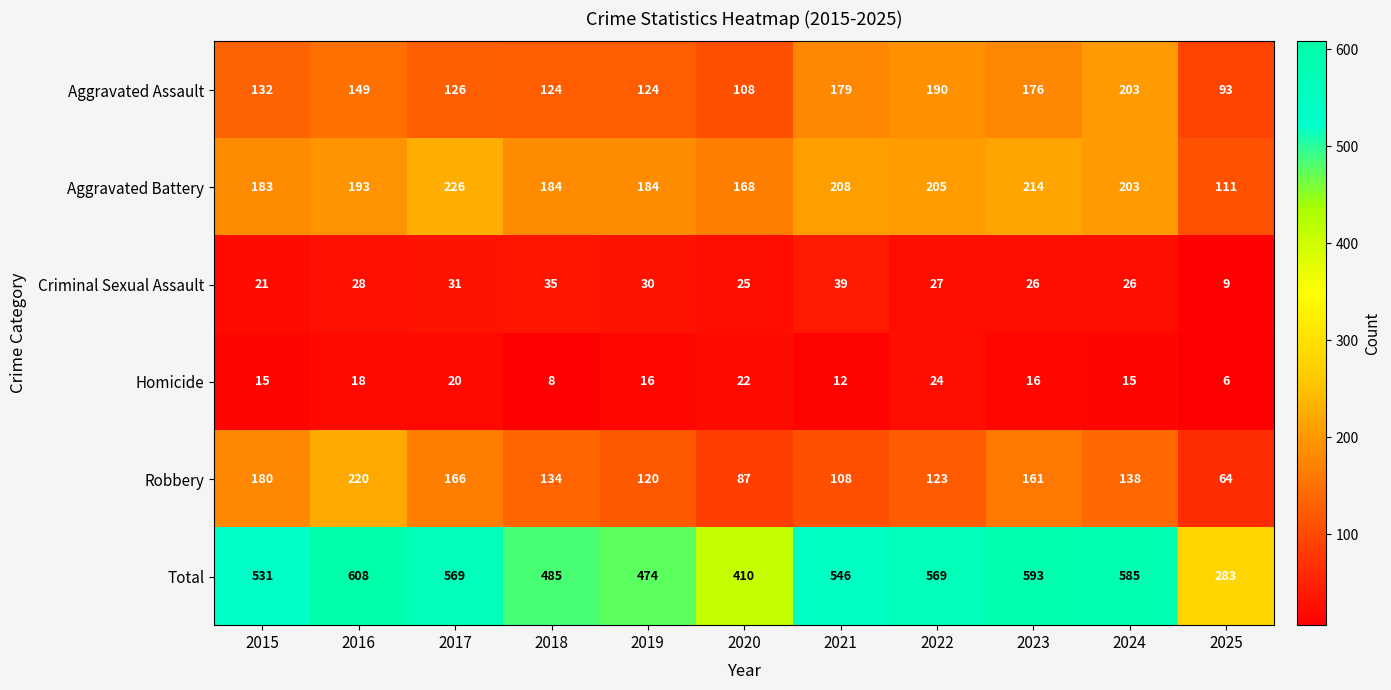

What is the total value across all series at 2023?

1186